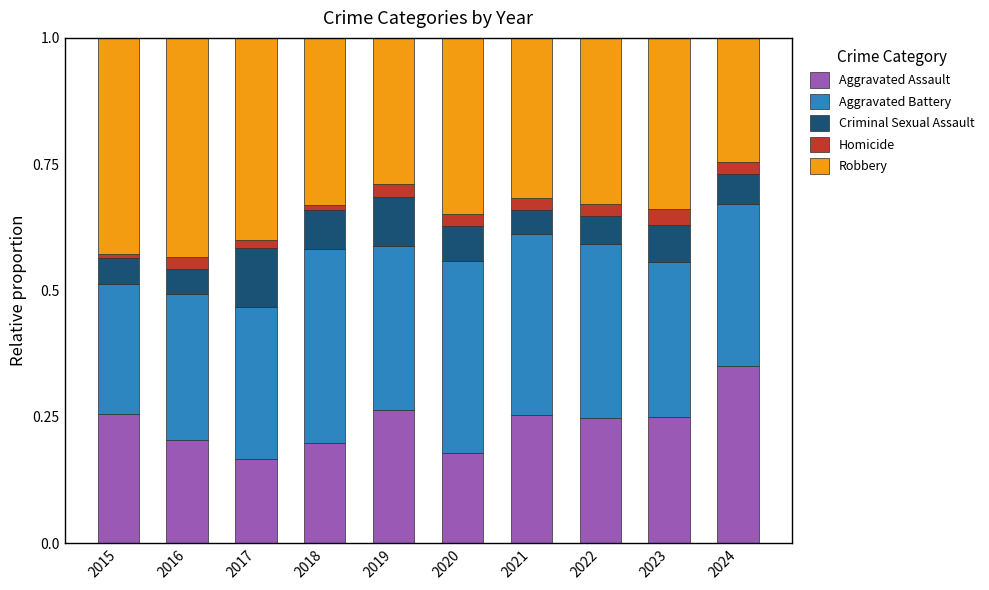

Which category has the highest value in the Aggravated Assault series?

2024